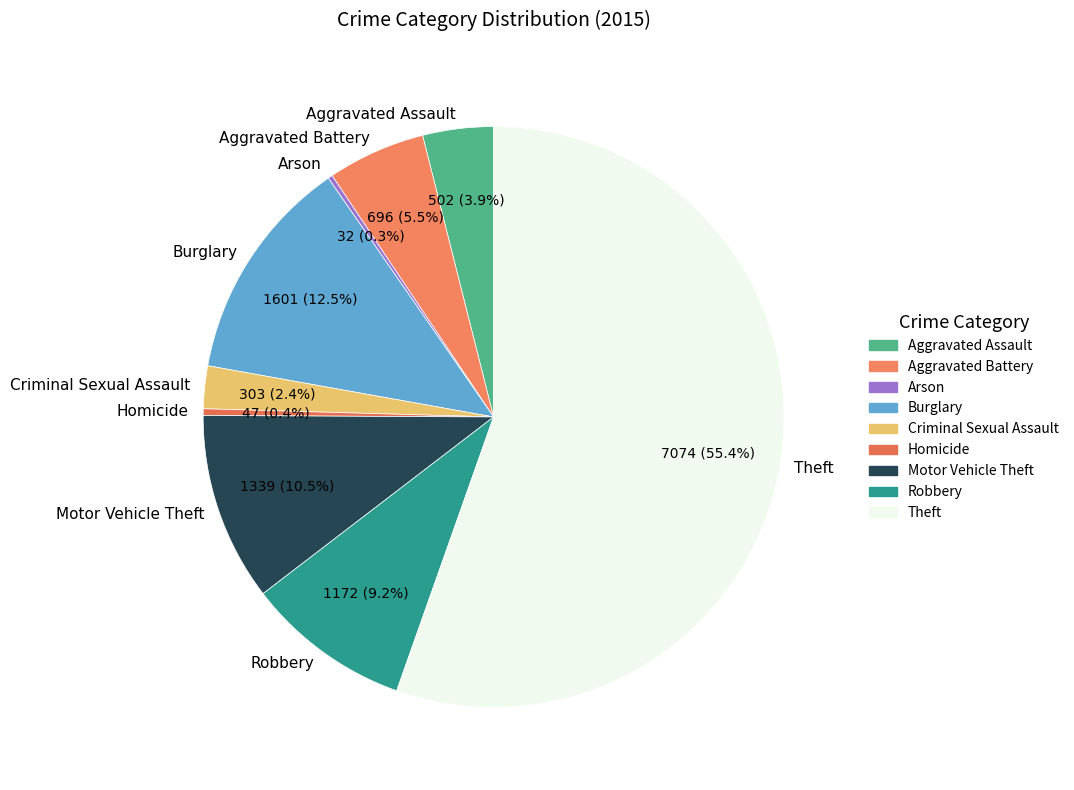

To the nearest percent, what is the average slice percentage?

11%